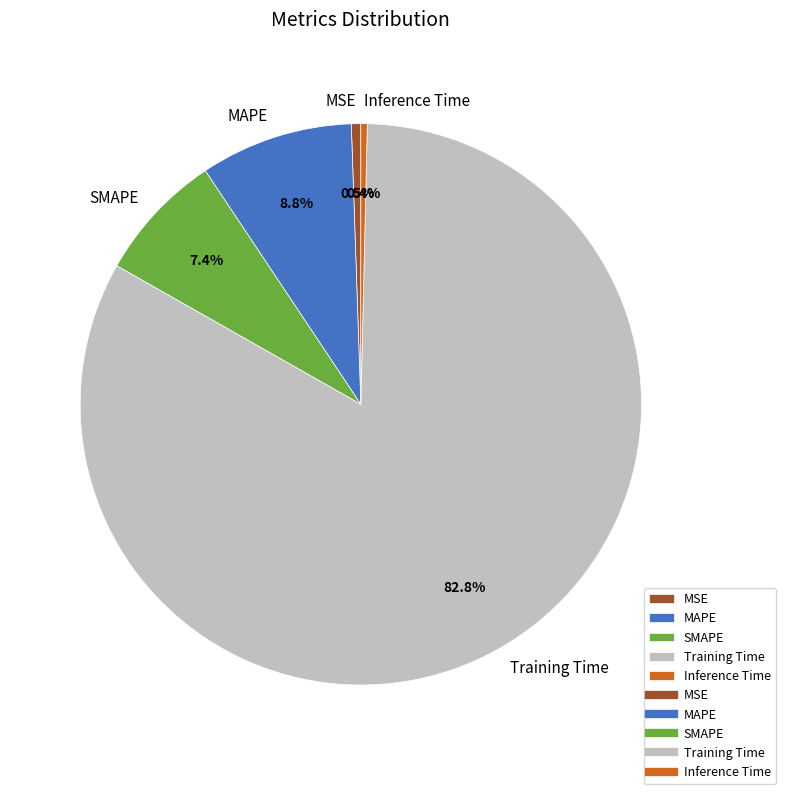

Combined, do Training Time and MAPE account for over 50%?

Yes